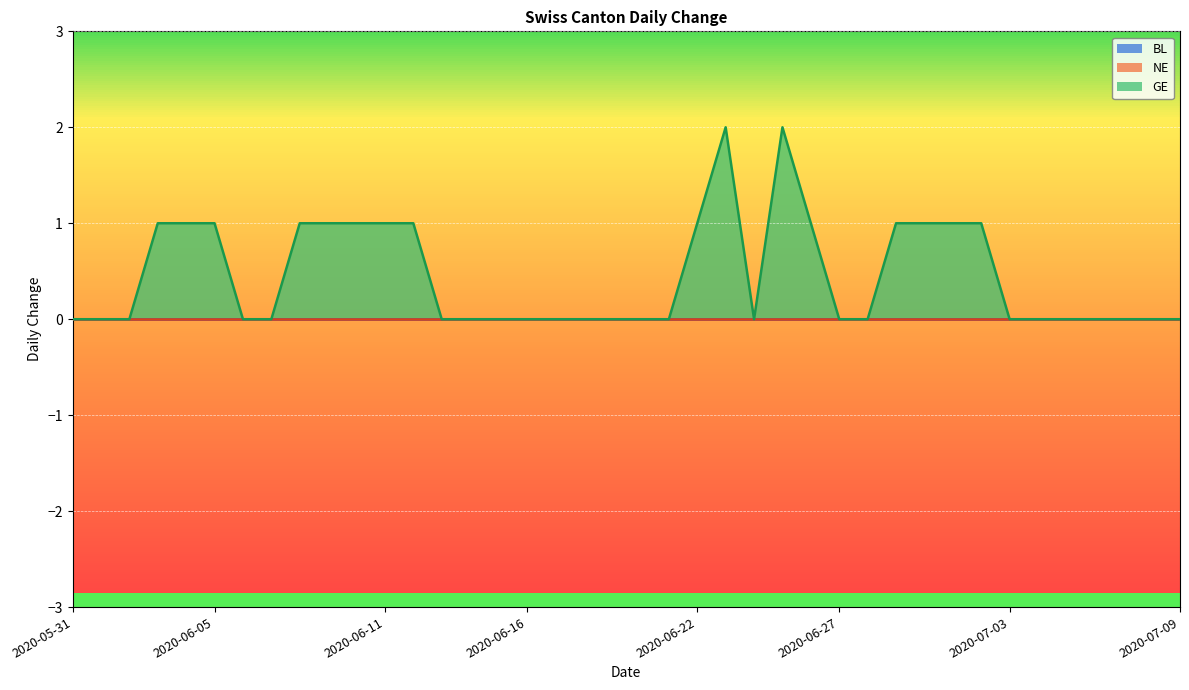

What is the label of the 34th point from the right?

2020-06-06